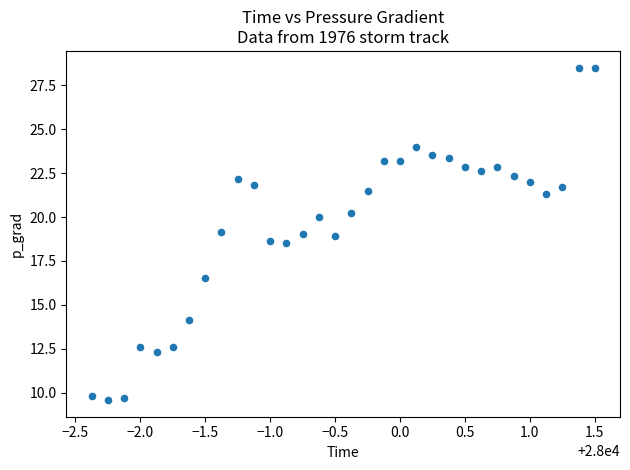

What is the range of Y values (max minus min)?

18.9